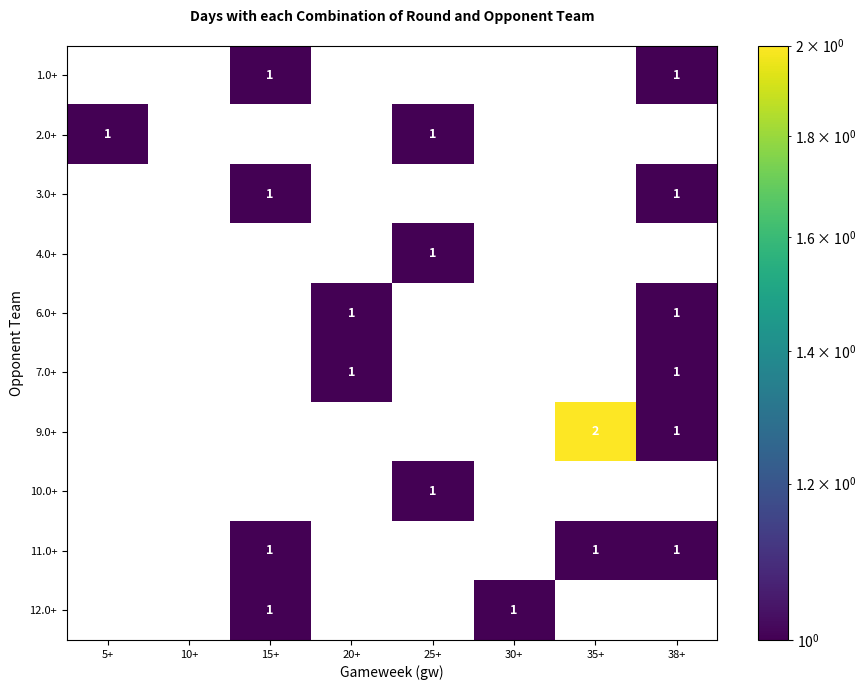

How many positive values does the 1.0+ series have?

2